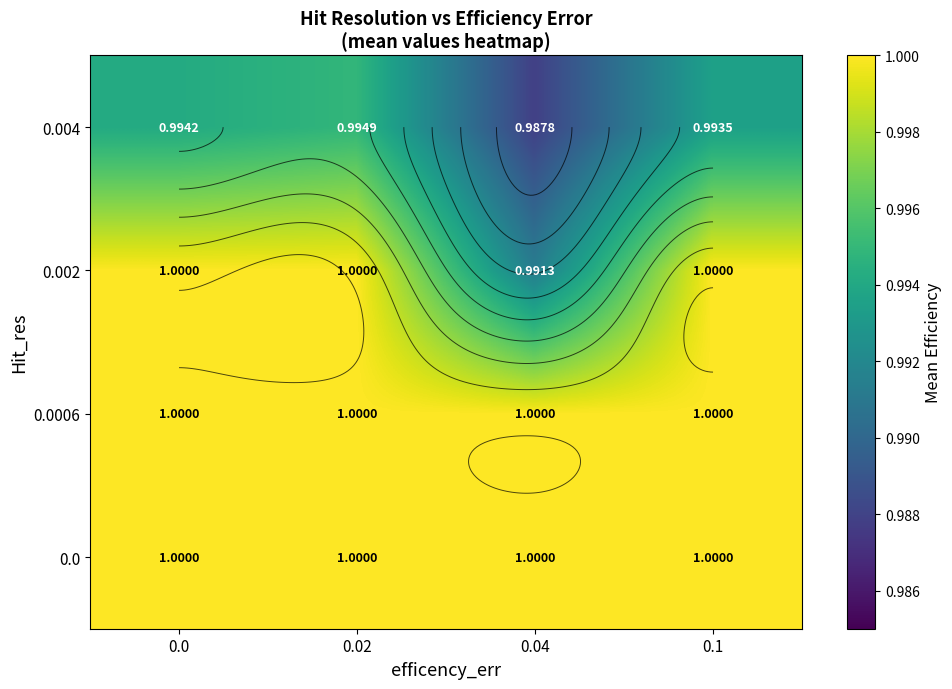

Between 0.0 and 0.02, which series saw the biggest shift?

0.004